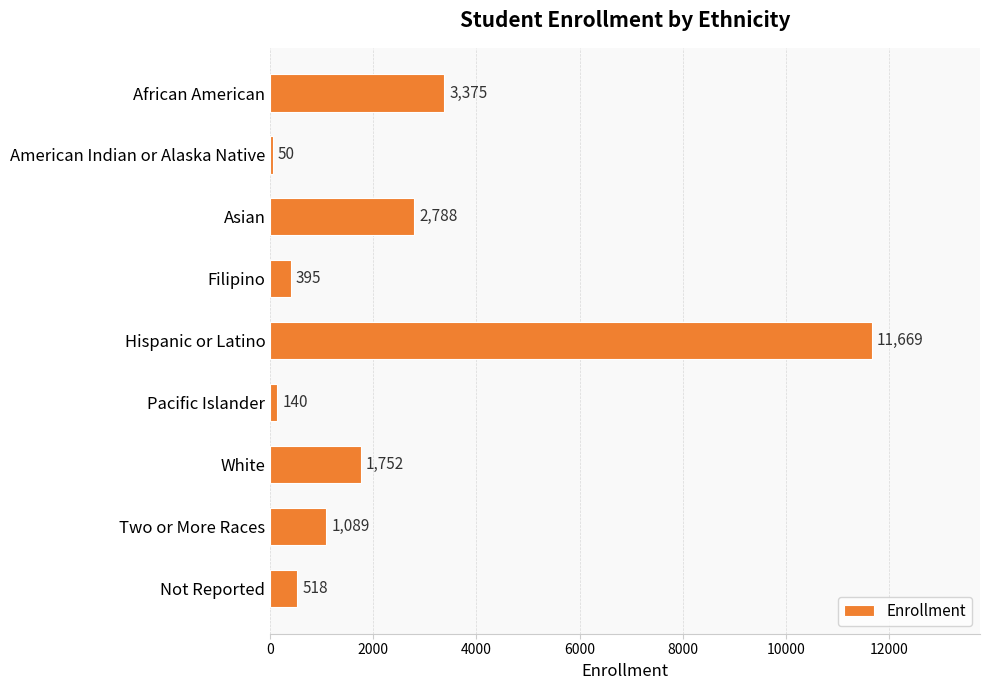

What is the average value?

2420